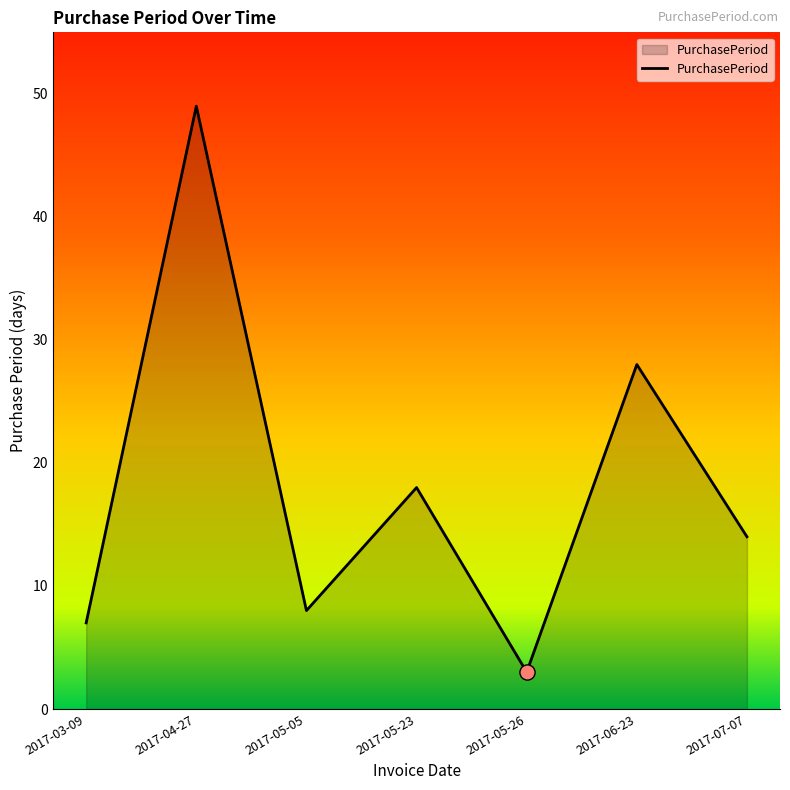

Which has a higher value, 2017-04-27 or 2017-07-07?

2017-04-27